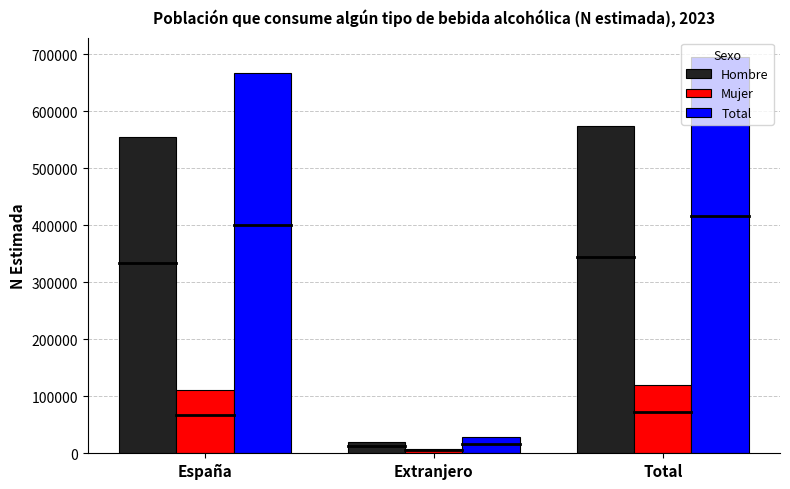

What is the difference between the Mujer values at Total and Extranjero?

111363